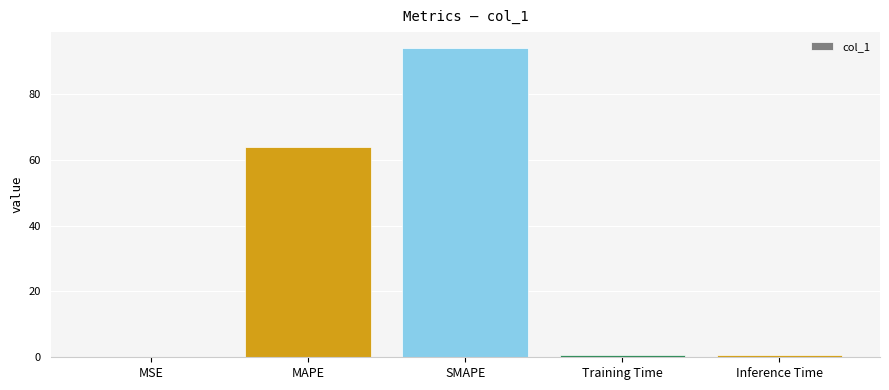

Which category has the highest value across all series?

SMAPE